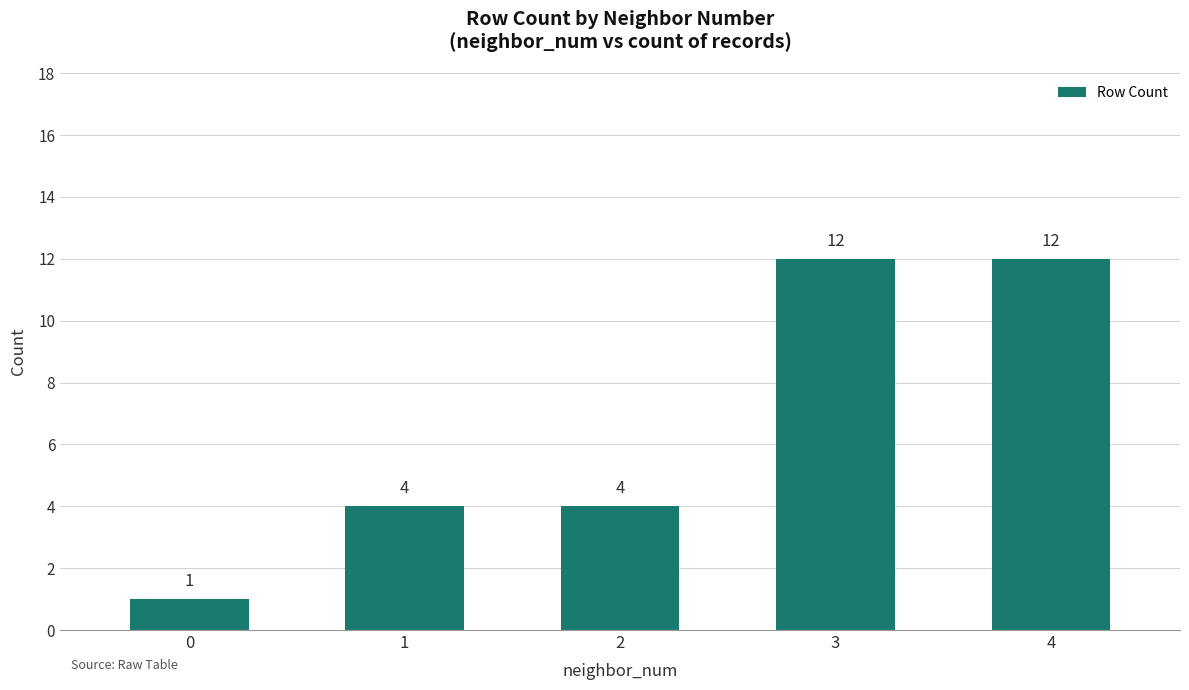

Count the number of categories in the chart.

5